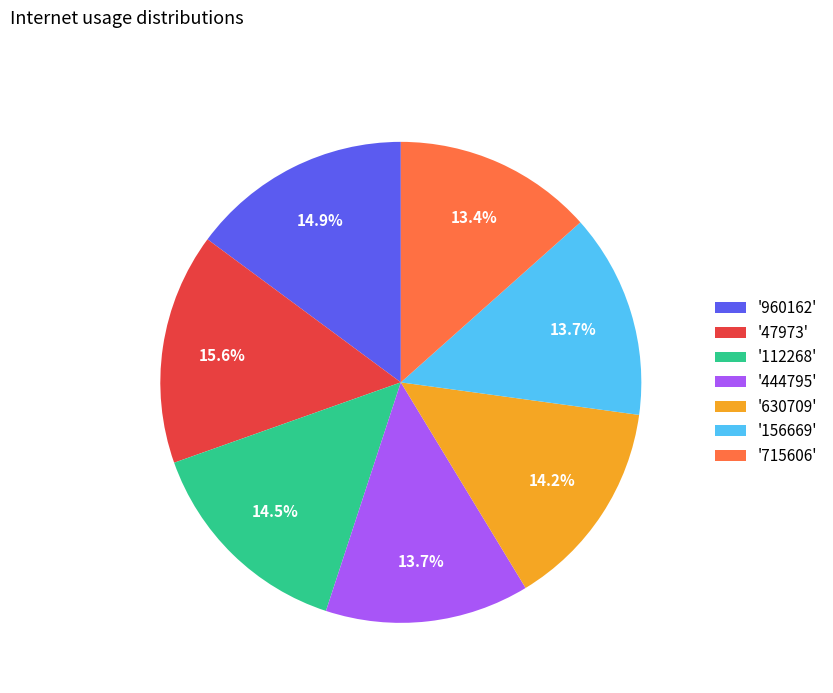

Count the number of slices in the pie.

7